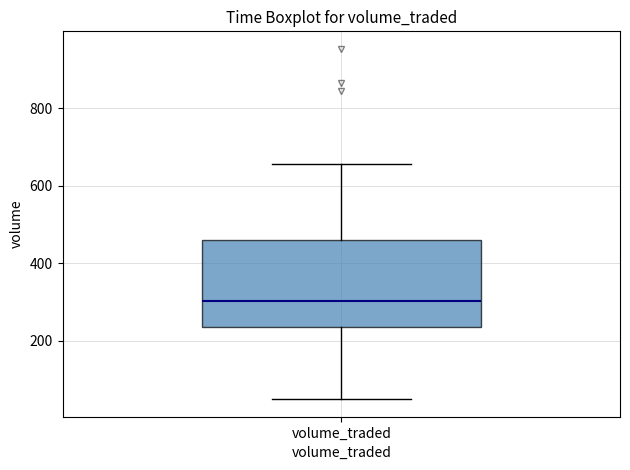

Where is the lower edge of the box for volume_traded on the y-axis? The values are not printed on the chart, so give them approximately, as read against the axis.

240